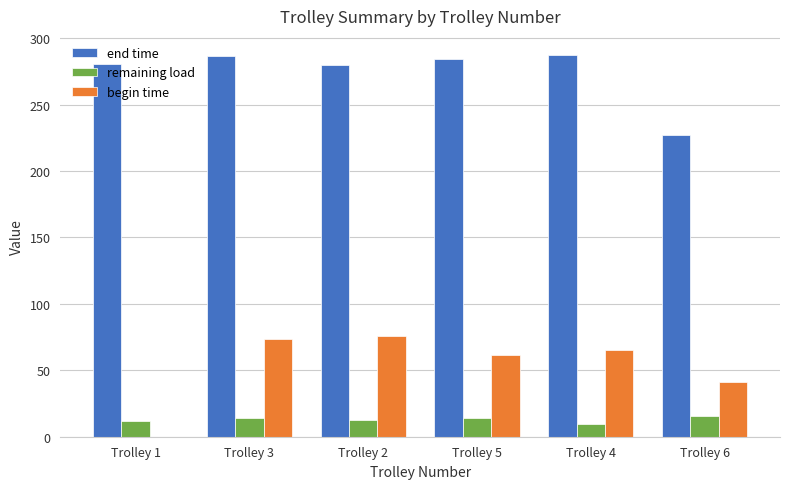

Where is begin time nearest to the value 37?

Trolley 6